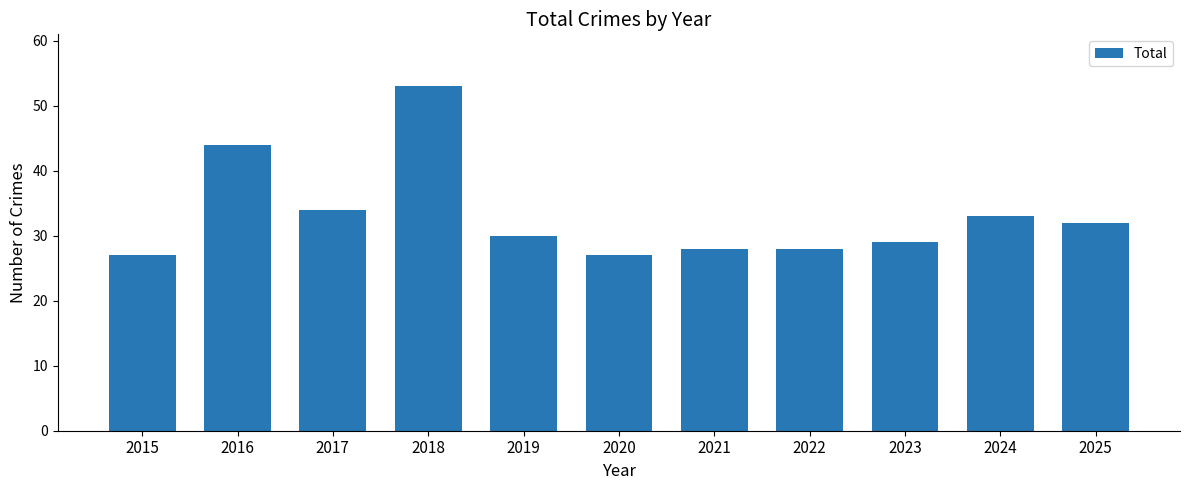

Does the chart contain stacked bars?

No